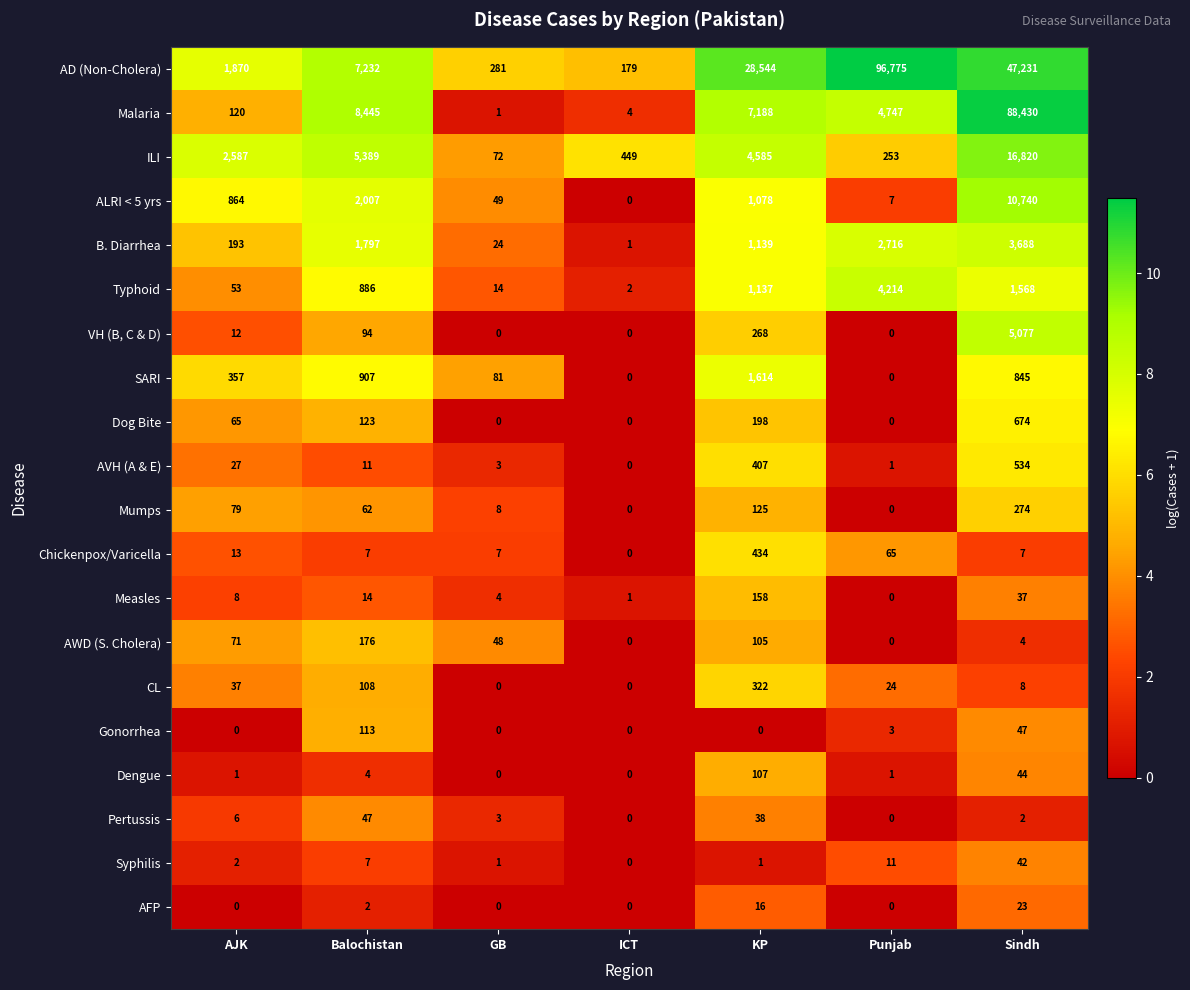

Rank the categories by AD (Non-Cholera) value from lowest to highest.

ICT, GB, AJK, Balochistan, KP, Sindh, Punjab